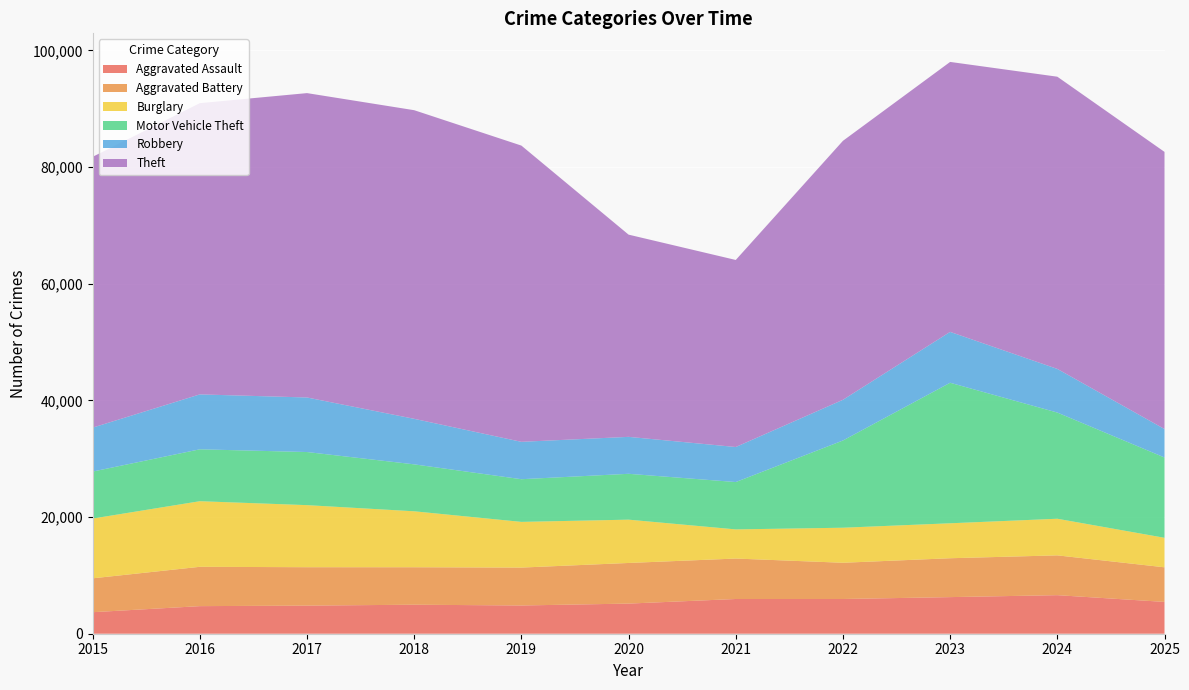

Reading left to right, list all the values displayed in this chart.

Aggravated Assault: 2015=3690	2016=4729	2017=4819	2018=4973	2019=4841	2020=5165	2021=5953	2022=5952	2023=6275	2024=6611	2025=5453
Aggravated Battery: 2015=5806	2016=6743	2017=6584	2018=6424	2019=6498	2020=6965	2021=6934	2022=6213	2023=6665	2024=6823	2025=5933
Burglary: 2015=10247	2016=11246	2017=10640	2018=9592	2019=7834	2020=7425	2021=4997	2022=6008	2023=5993	2024=6278	2025=5059
Motor Vehicle Theft: 2015=8054	2016=8896	2017=9104	2018=8045	2019=7315	2020=7860	2021=8117	2022=14951	2023=24090	2024=18203	2025=13764
Robbery: 2015=7534	2016=9414	2017=9352	2018=7806	2019=6409	2020=6334	2021=6007	2022=6979	2023=8721	2024=7481	2025=4881
Theft: 2015=46427	2016=49934	2017=52179	2018=52909	2019=50784	2020=34667	2021=32066	2022=44395	2023=46280	2024=50095	2025=47511